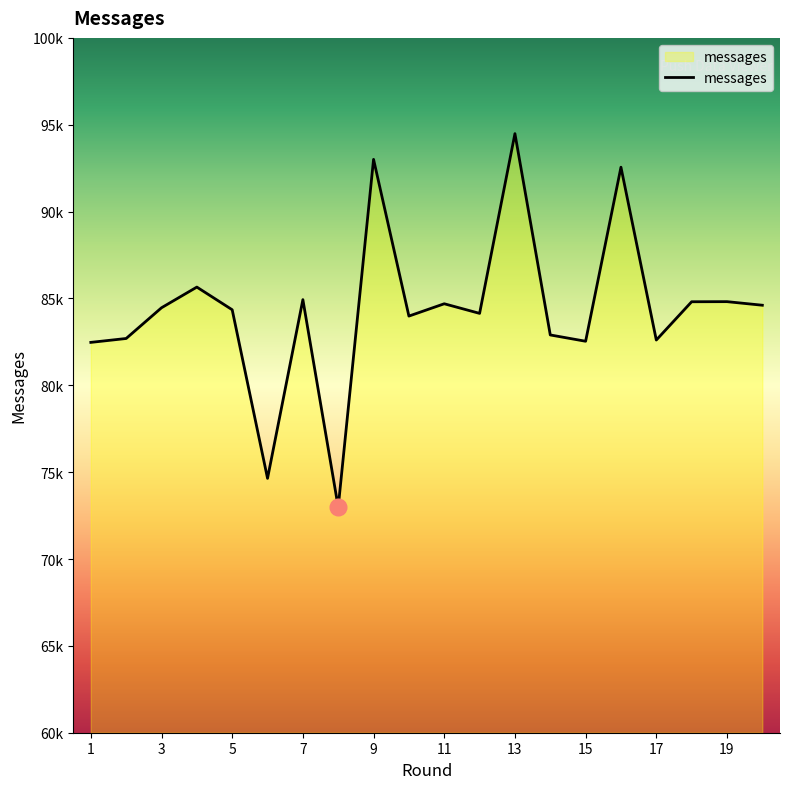

Which category has the highest value across all series?

13